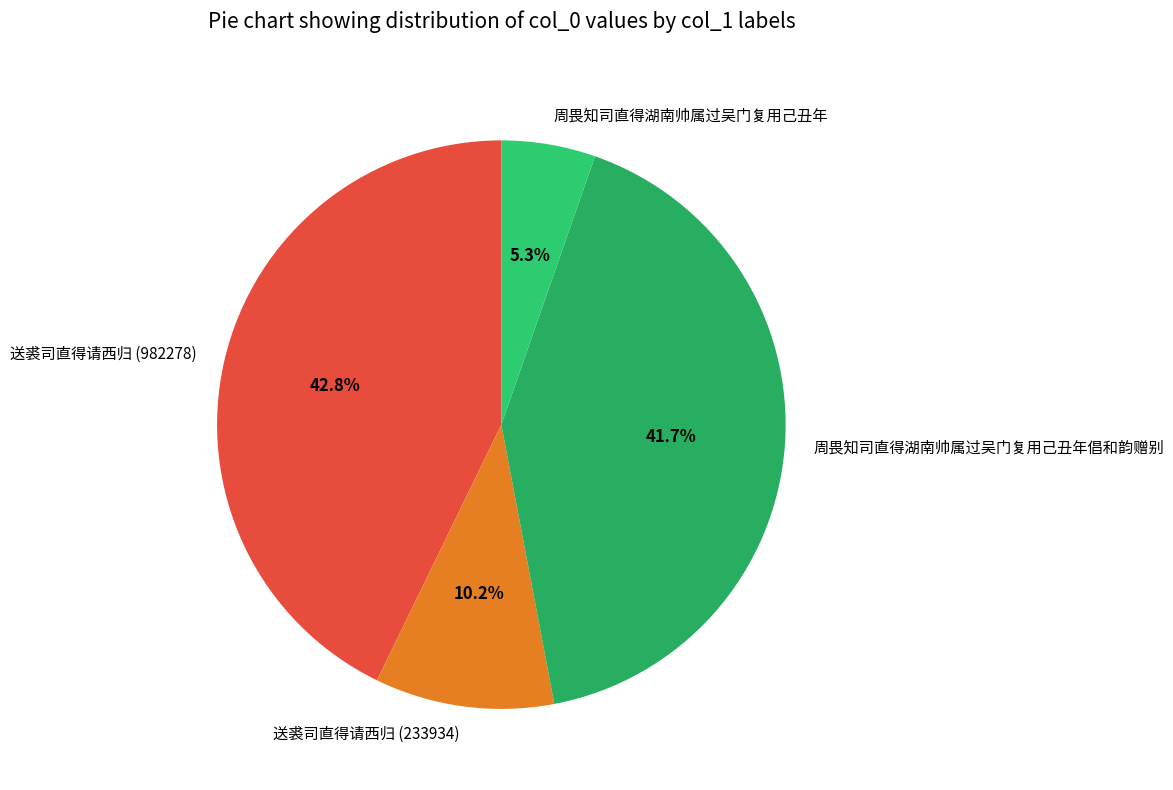

To the nearest percent, what percentage of the pie is 周畏知司直得湖南帅属过吴门复用己丑年?

5%